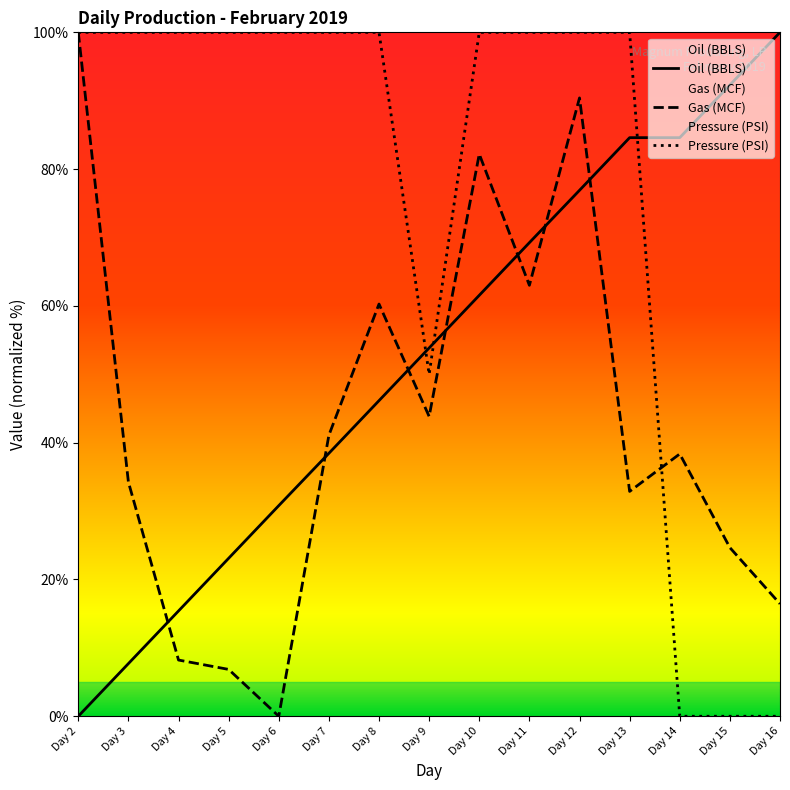

Is it true that Gas (MCF) equals 24.7 at Day 15?

True